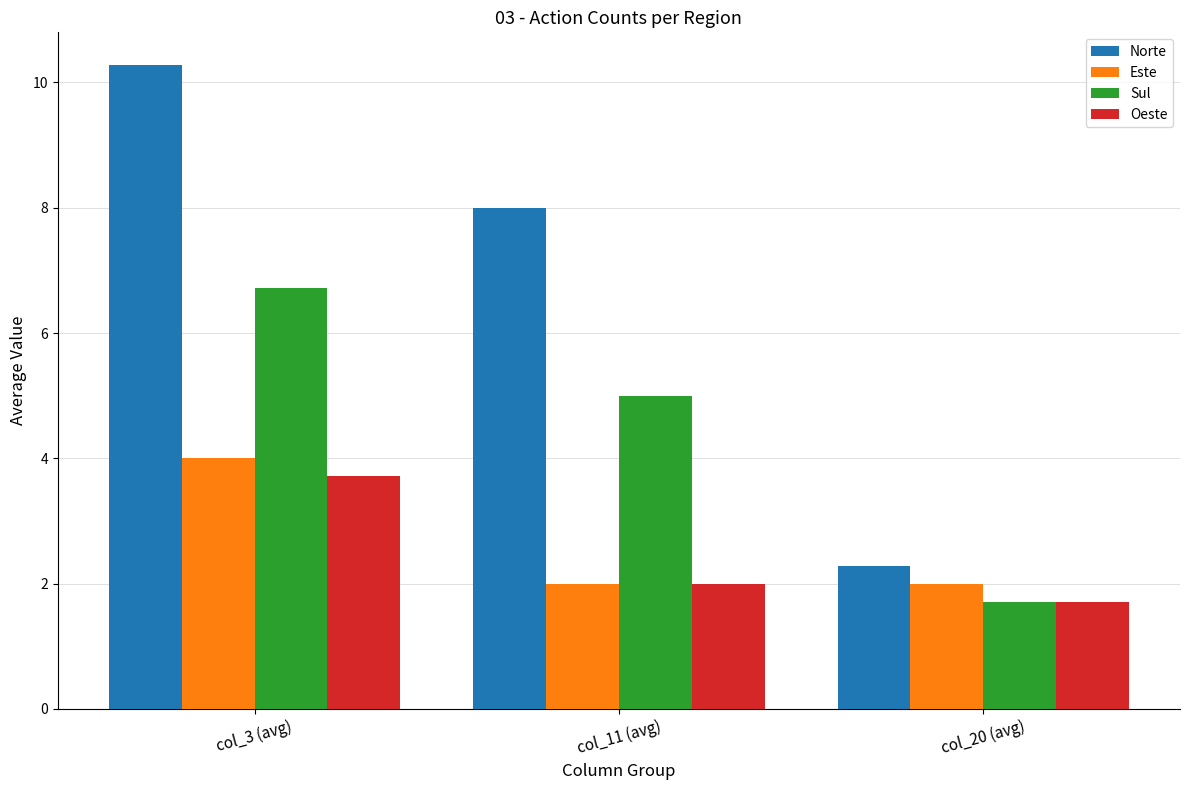

What are all the series names shown in the legend?

Norte, Este, Sul, Oeste